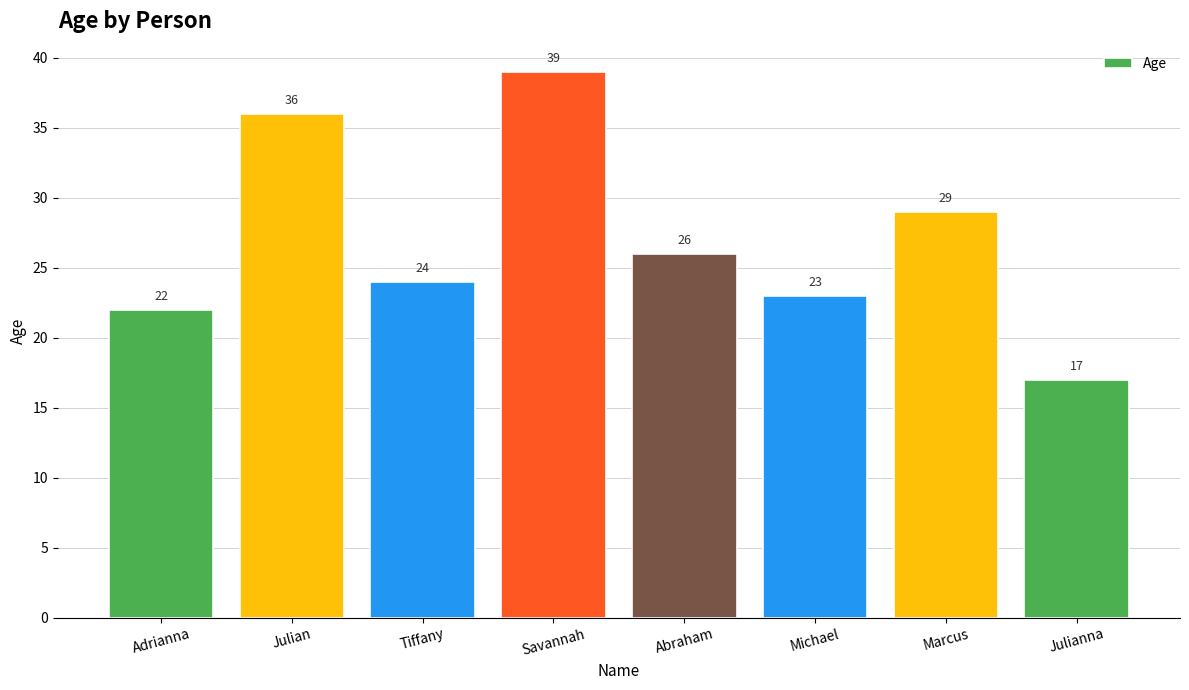

What is the change in value from Julian to Savannah?

+3